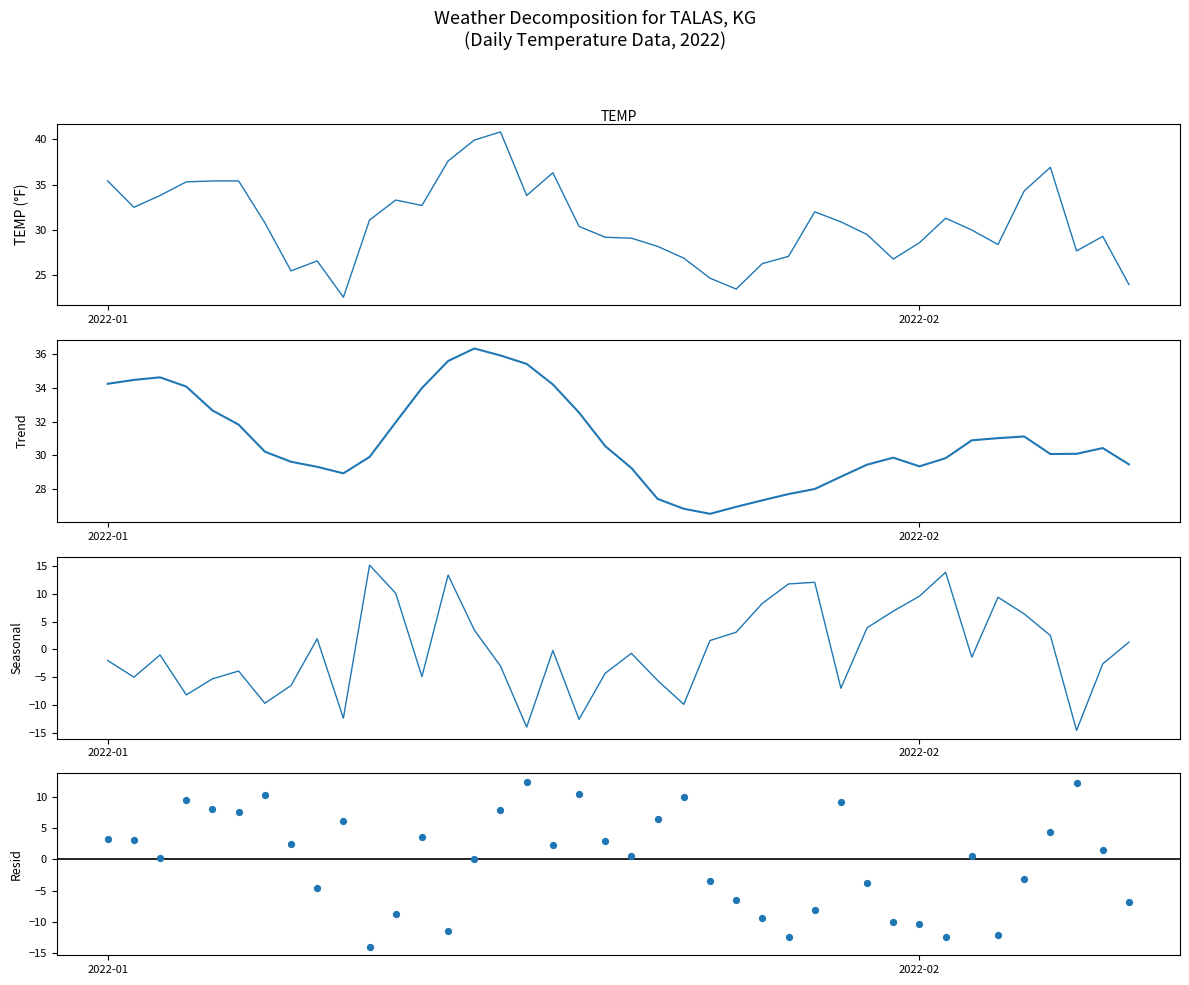

Which series has the largest total across all categories?

Trend